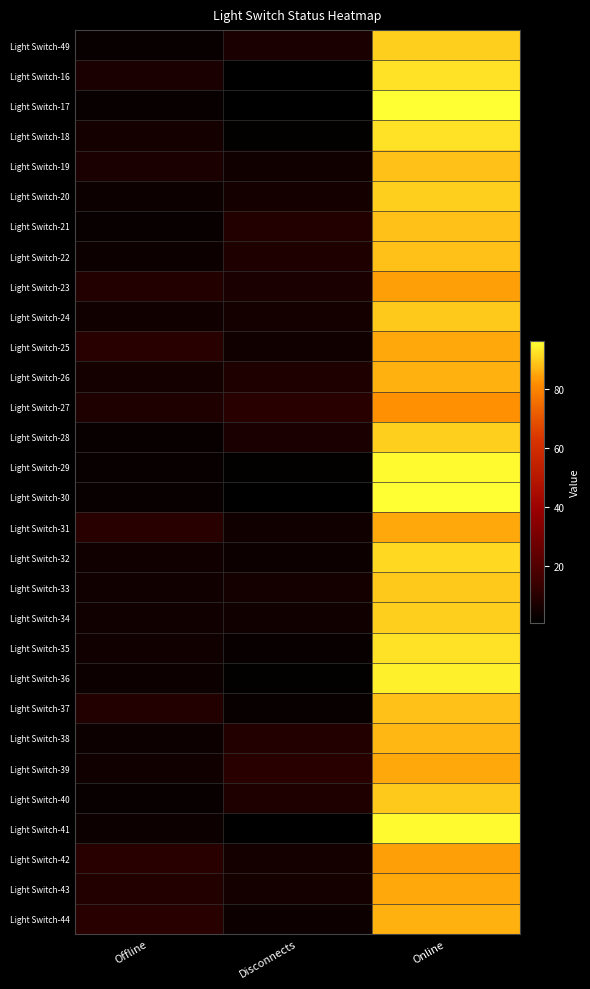

Between Disconnects and Offline, which is larger?

Disconnects